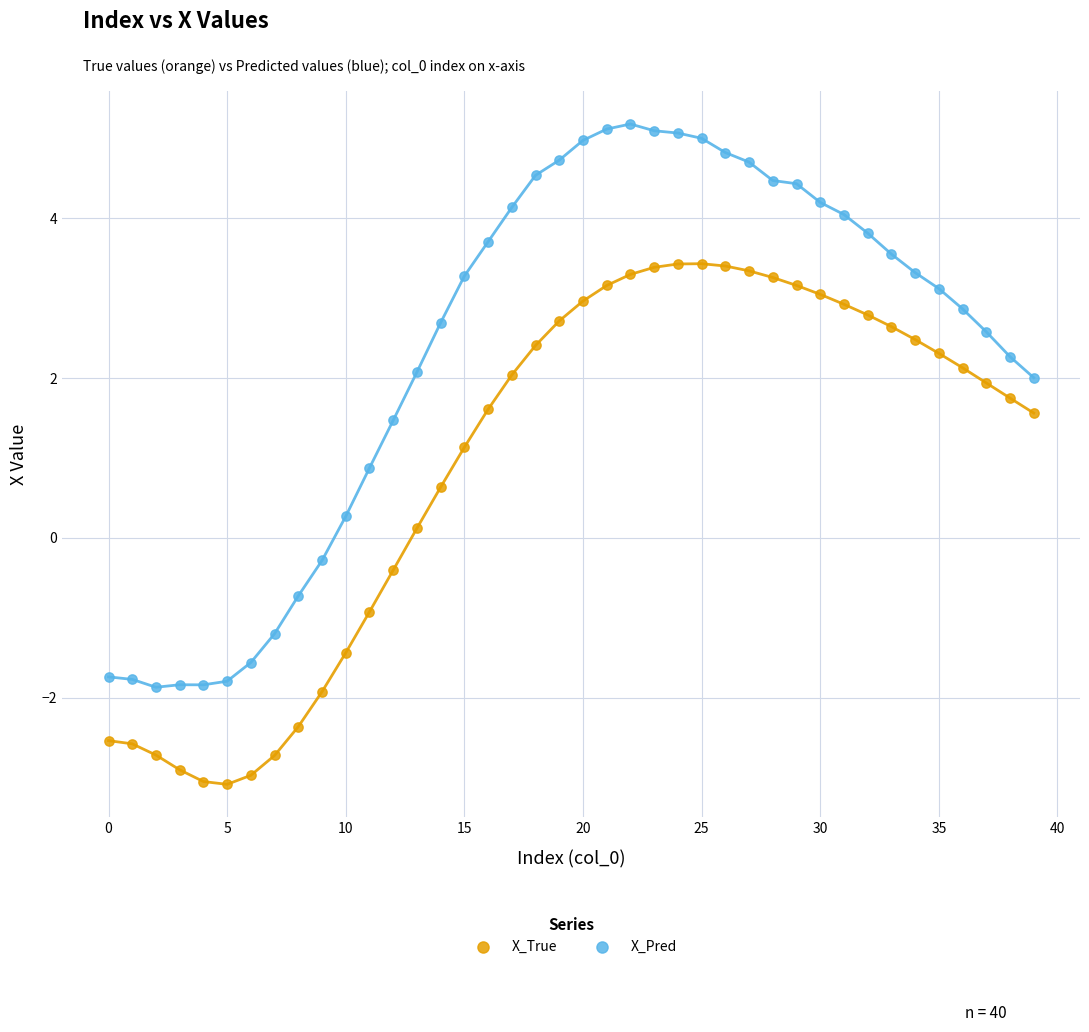

Across all data points, what is the range of Y values (max minus min)?

8.3